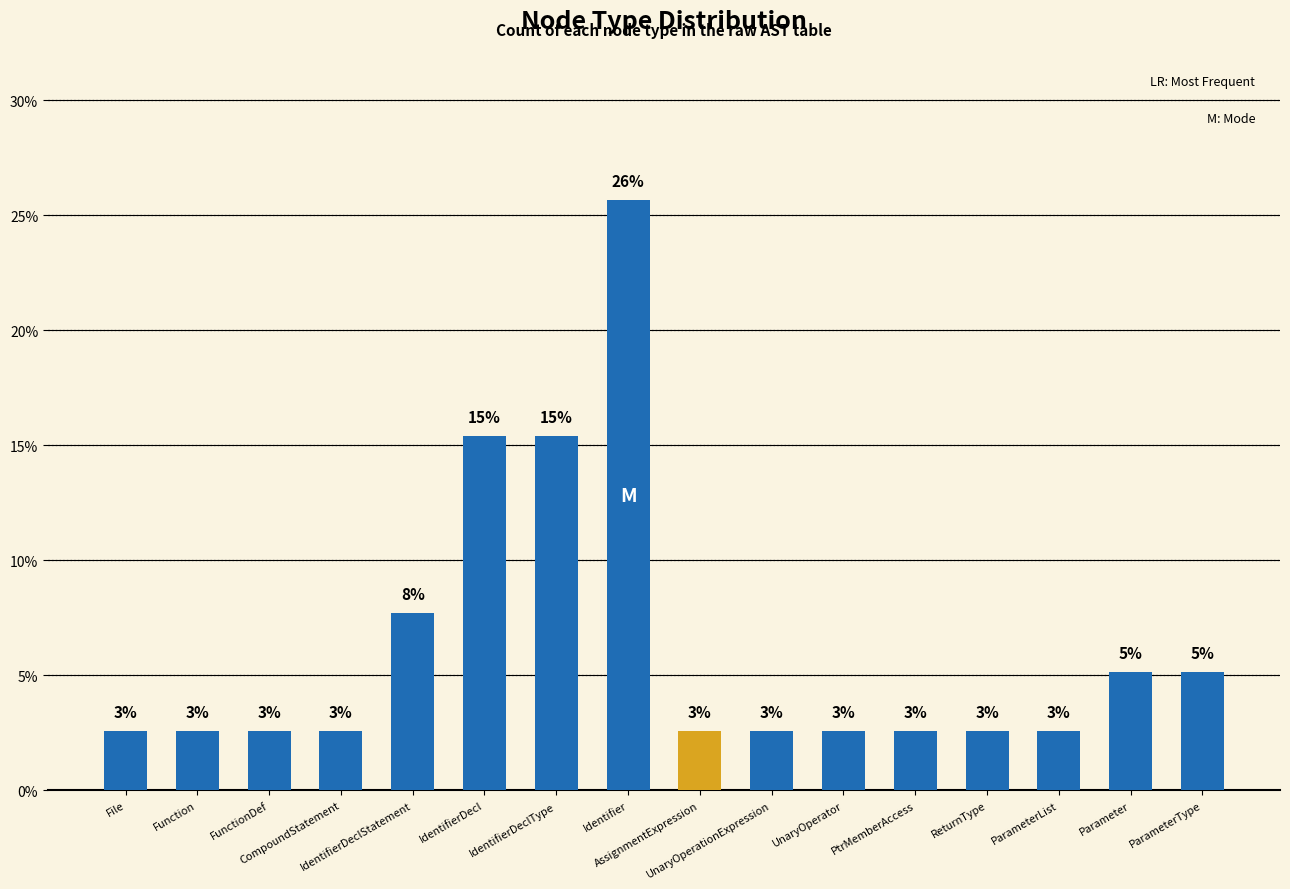

What is the sum of the values at IdentifierDeclType and IdentifierDecl?

30.8